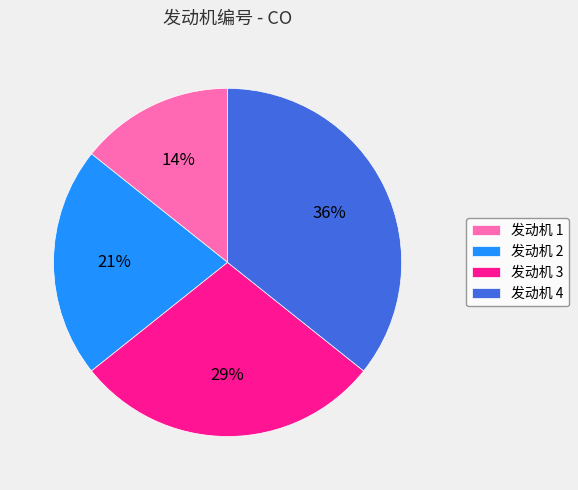

Which category has the biggest portion of the pie?

发动机 4